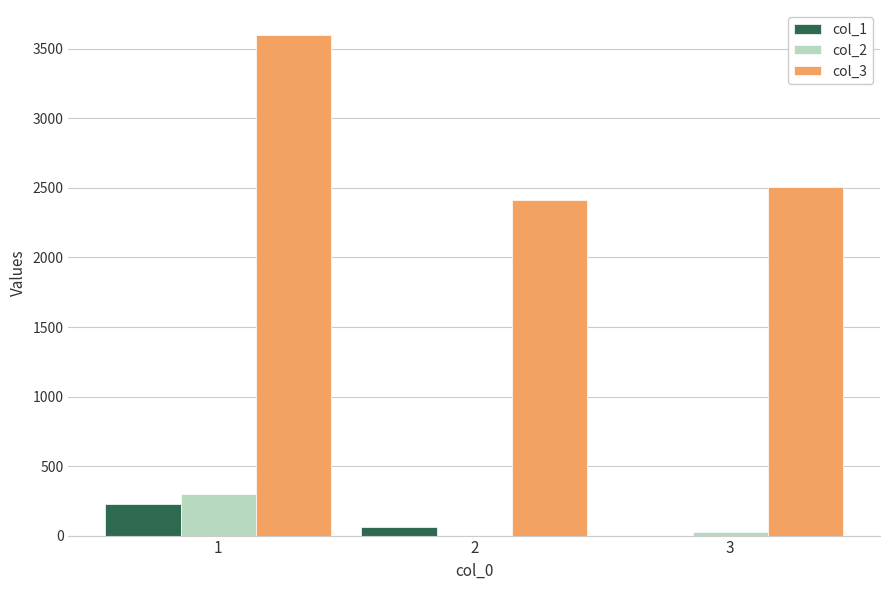

What are all the series names shown in the legend?

col_1, col_2, col_3